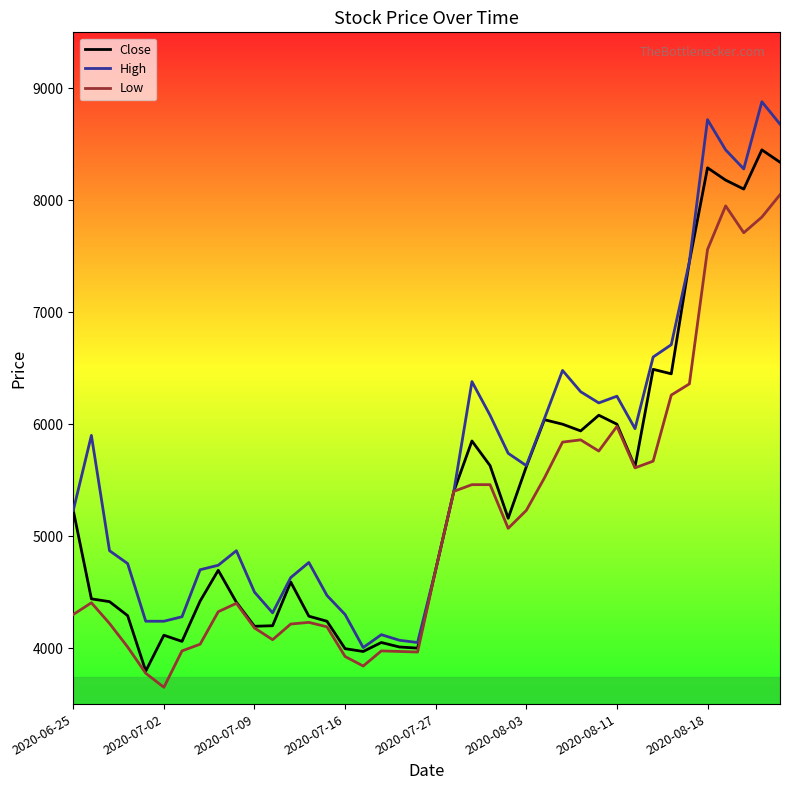

List the series in order of their overall mean, lowest first.

Low, Close, High